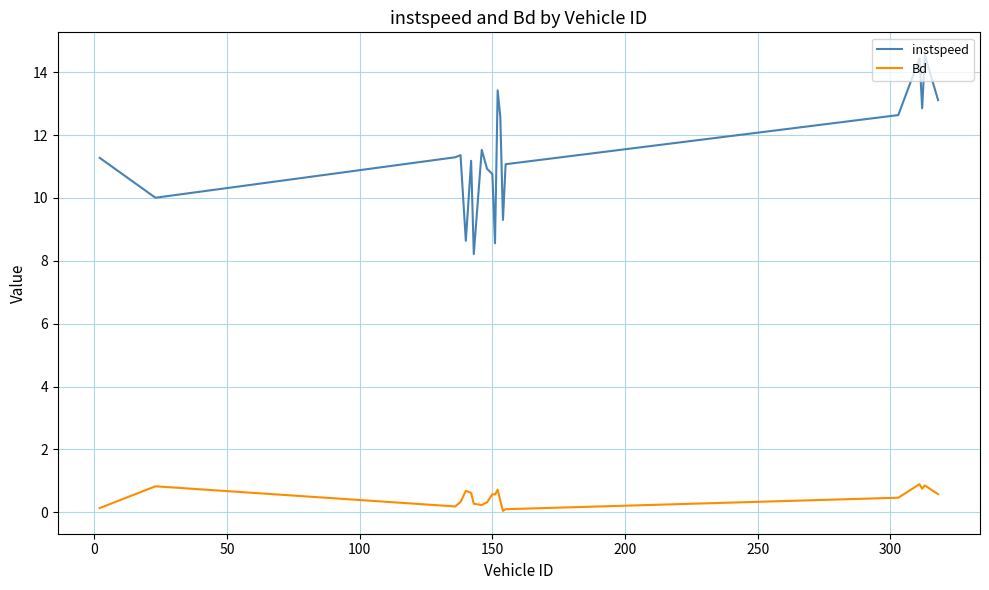

How many interior local peaks does the instspeed series have?

6